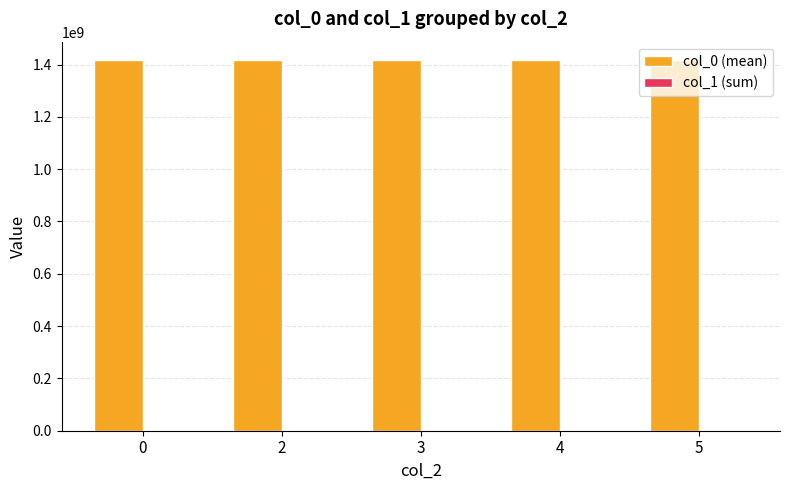

What is the average value?

1416092566.9